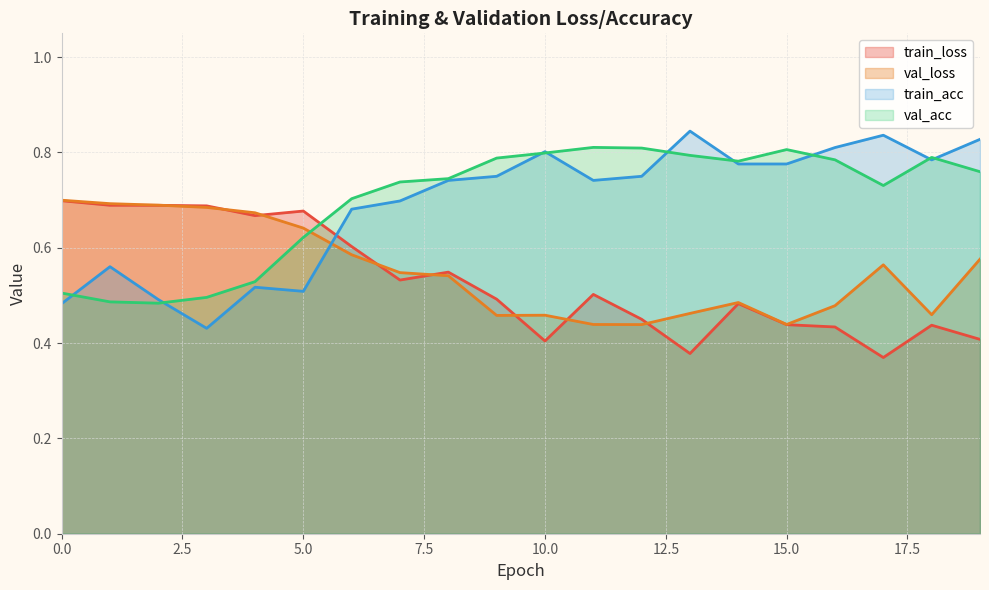

How many lines are shown in the chart?

4